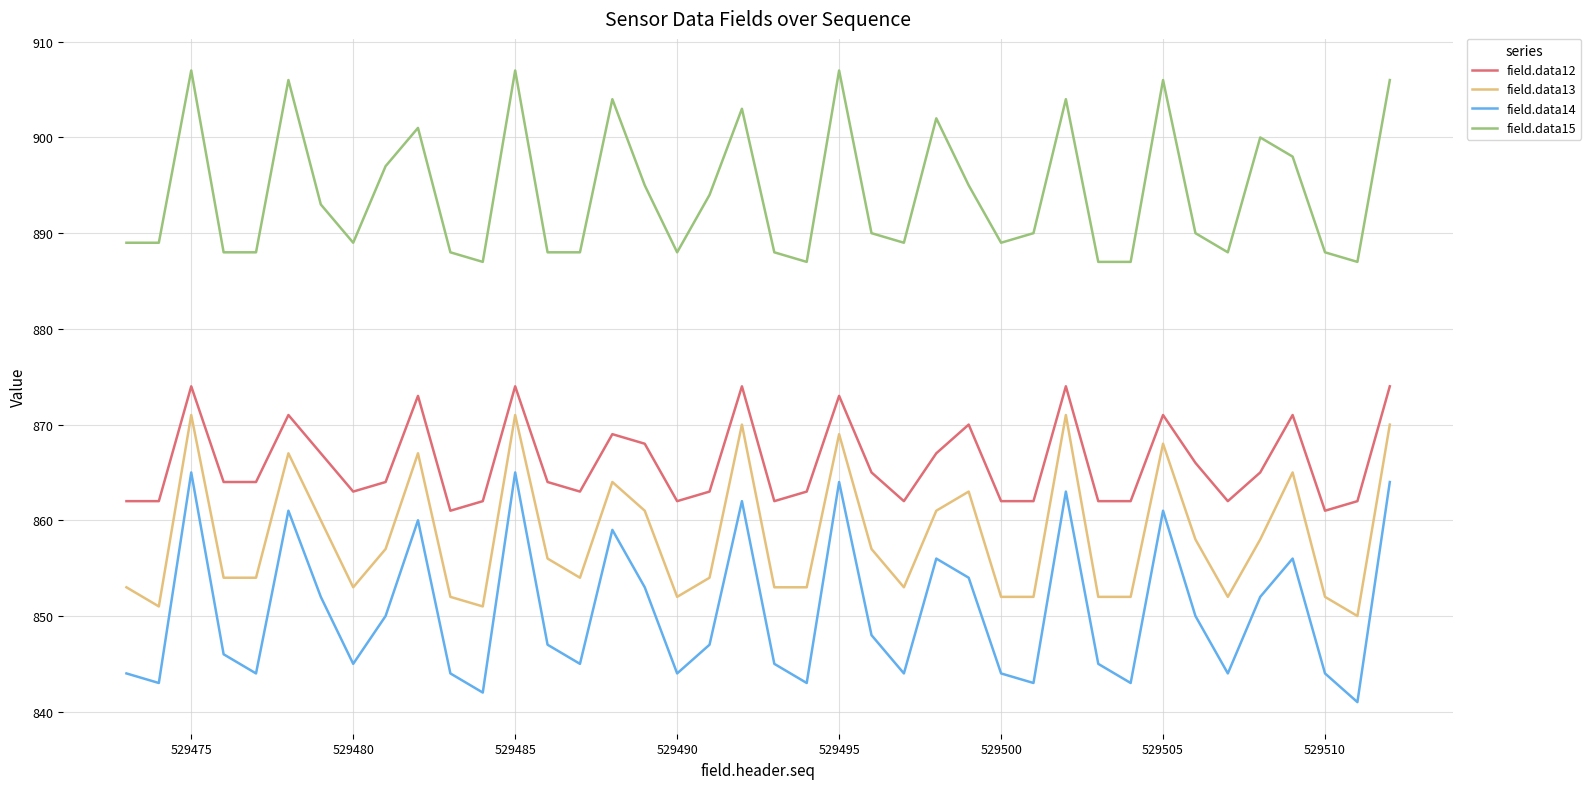

What is the maximum value shown in the chart?

907